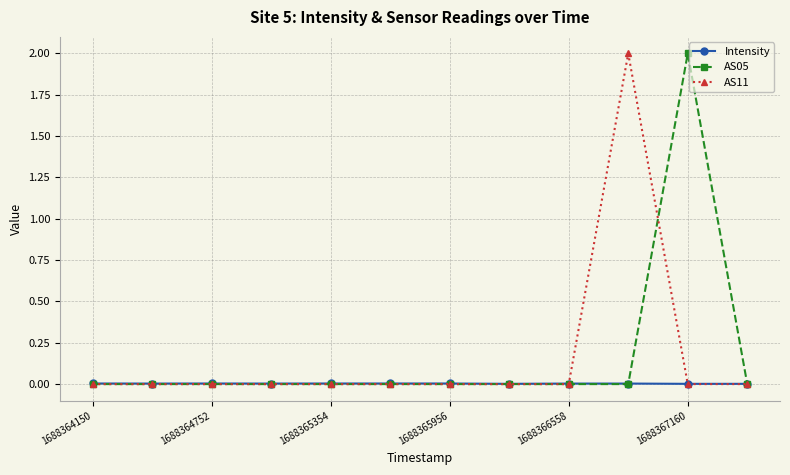

What is the greatest value displayed?

2.0